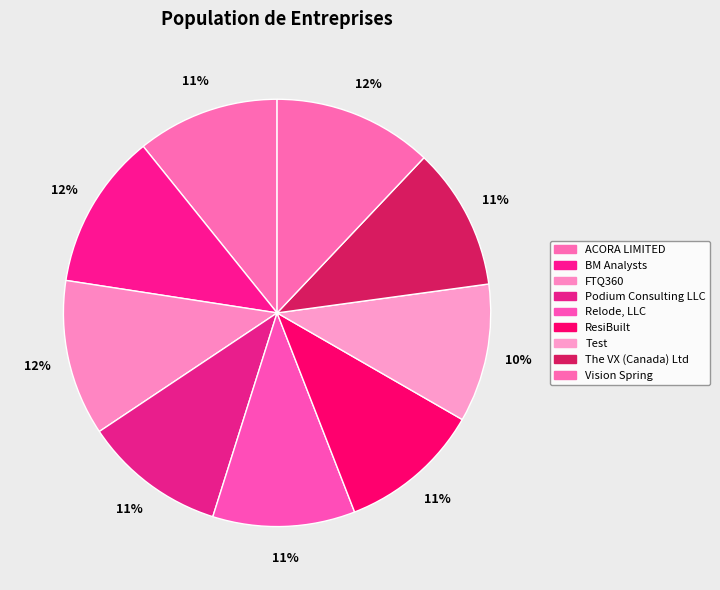

Which slice is the largest?

Vision Spring